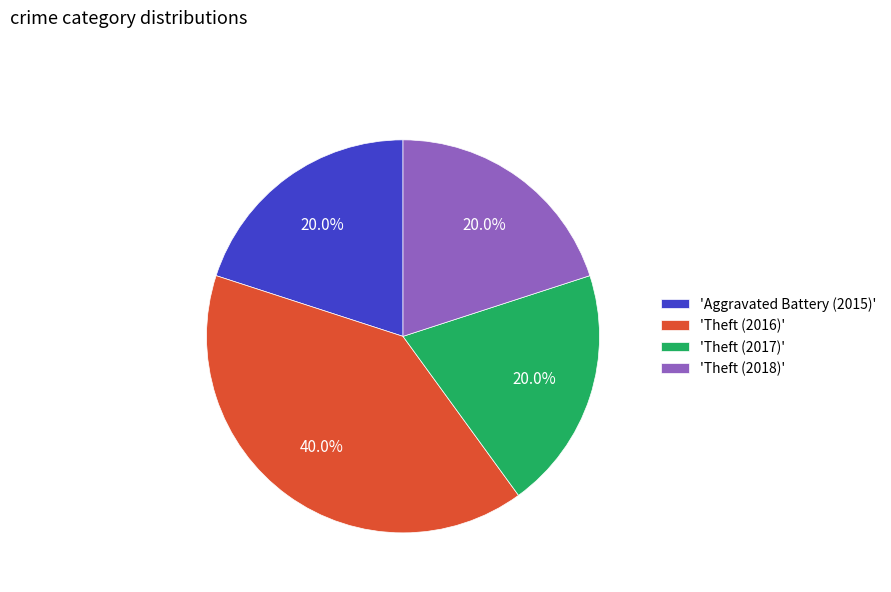

Combined, do 'Aggravated Battery (2015)' and 'Theft (2017)' account for over 50%?

No